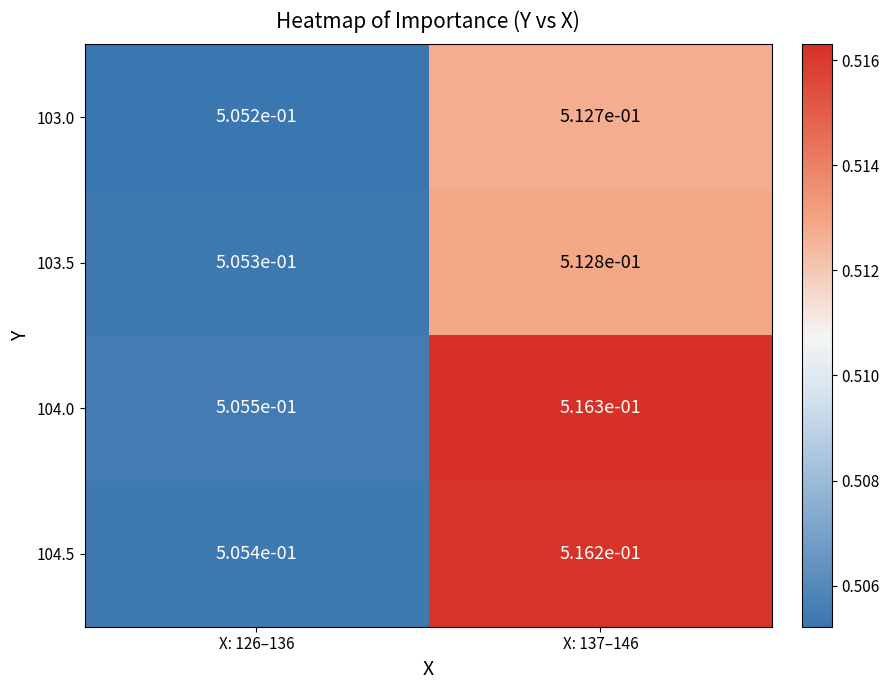

True or false: 103.0 has a value of 0.2 at X: 137–146.

False